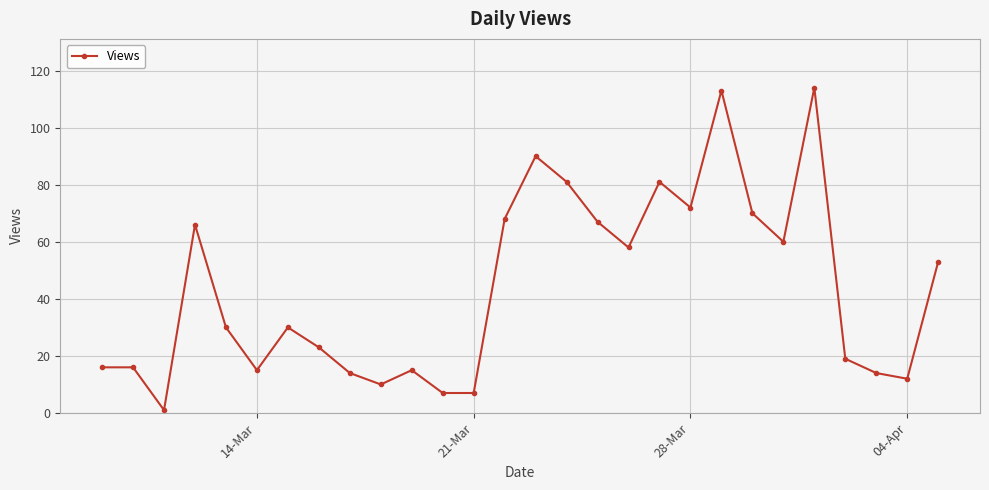

What is the difference between the maximum and minimum values?

113